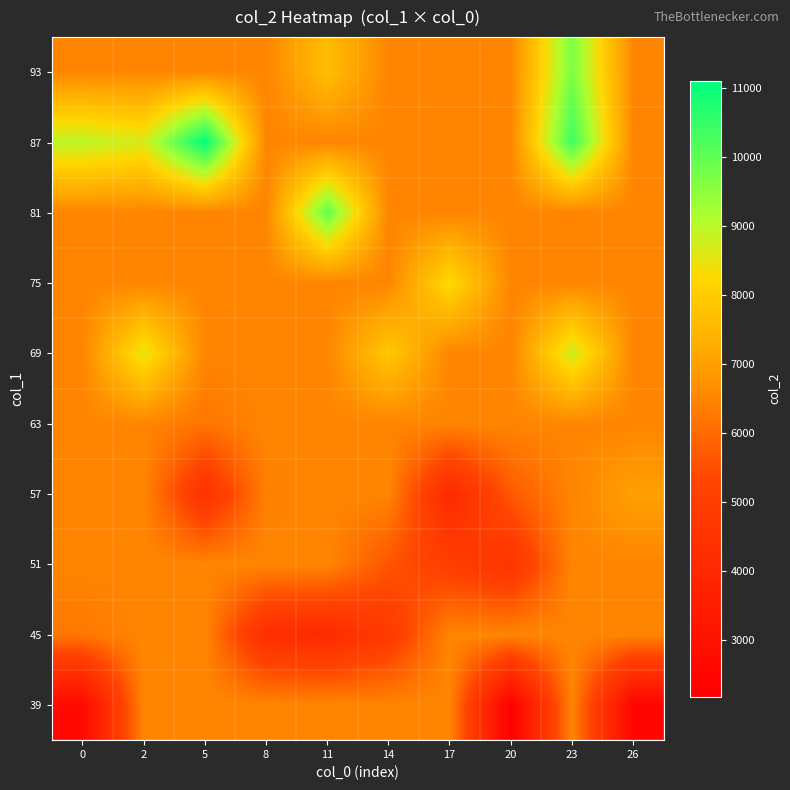

How many data points does each series have?

10